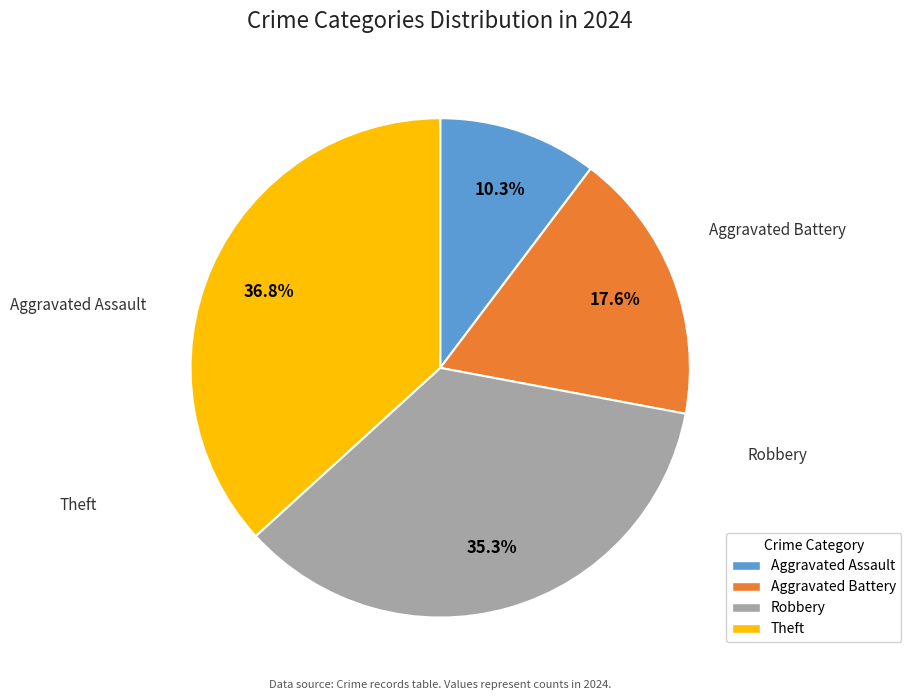

Count the number of slices in the pie.

4